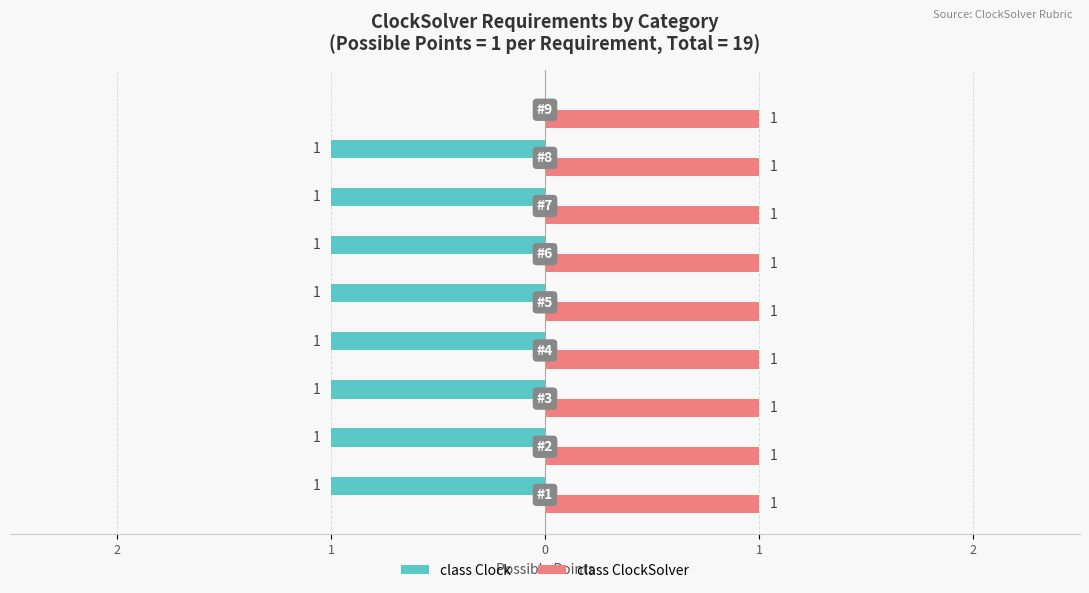

What are all the series names shown in the legend?

class Clock, class ClockSolver